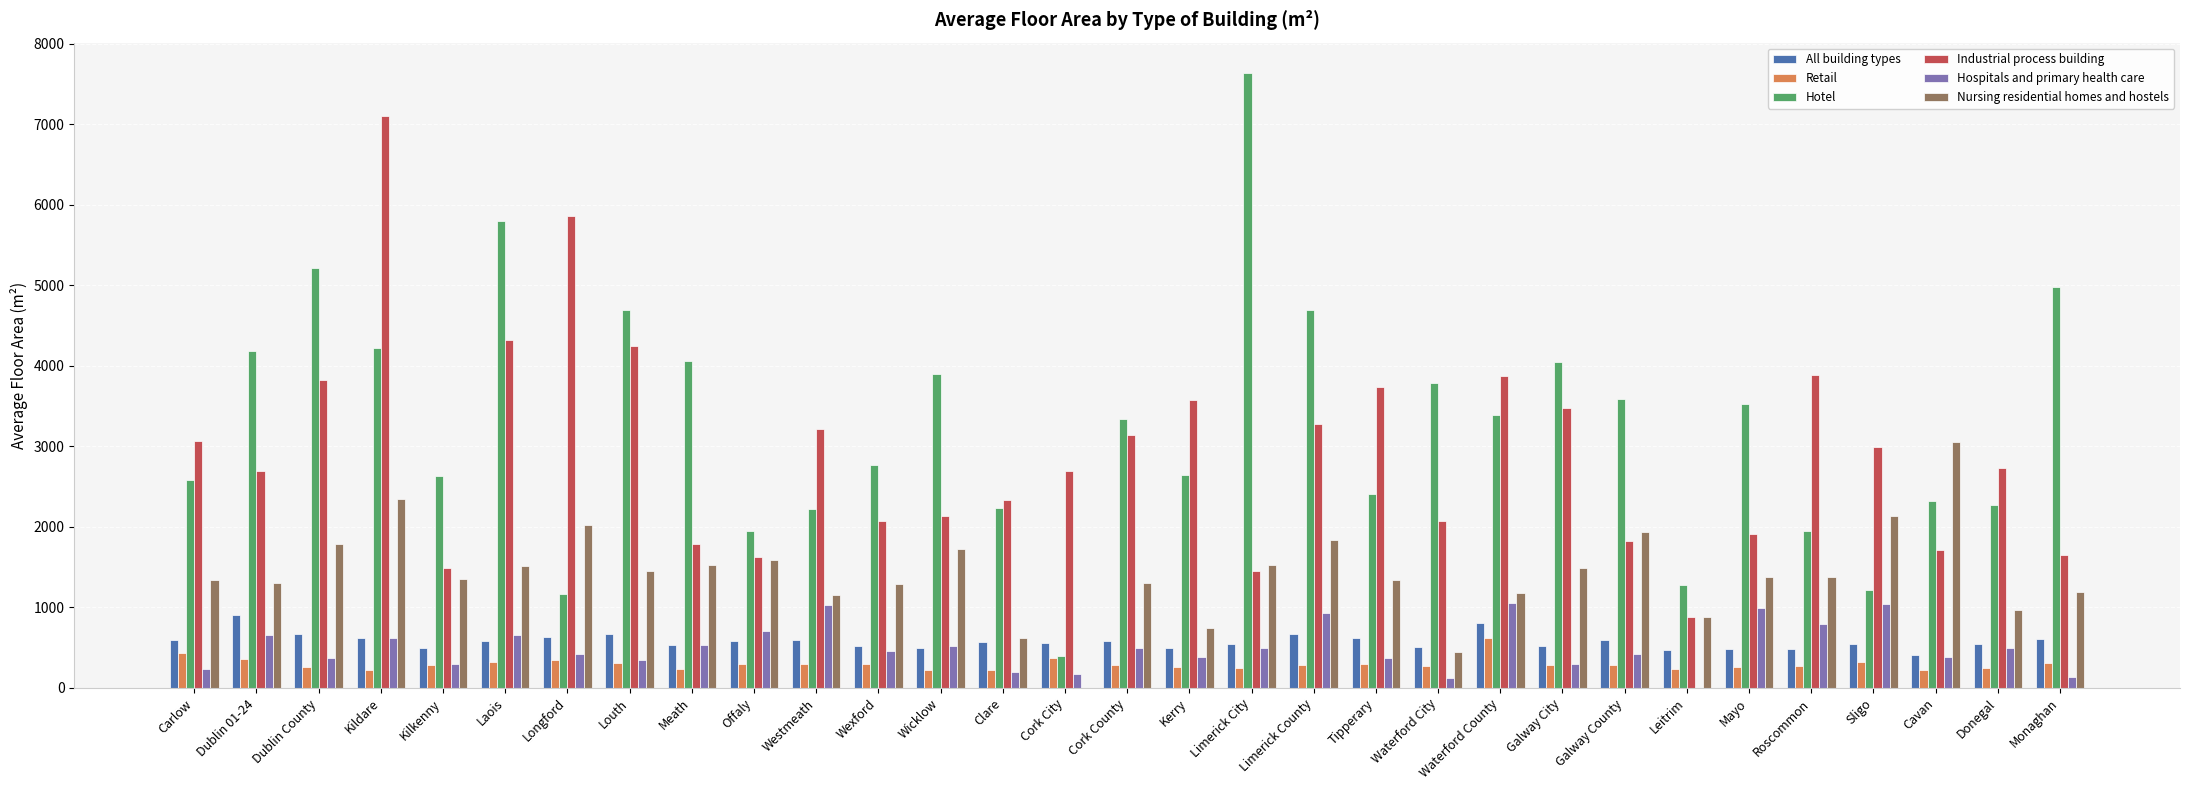

How many groups of bars are there?

31